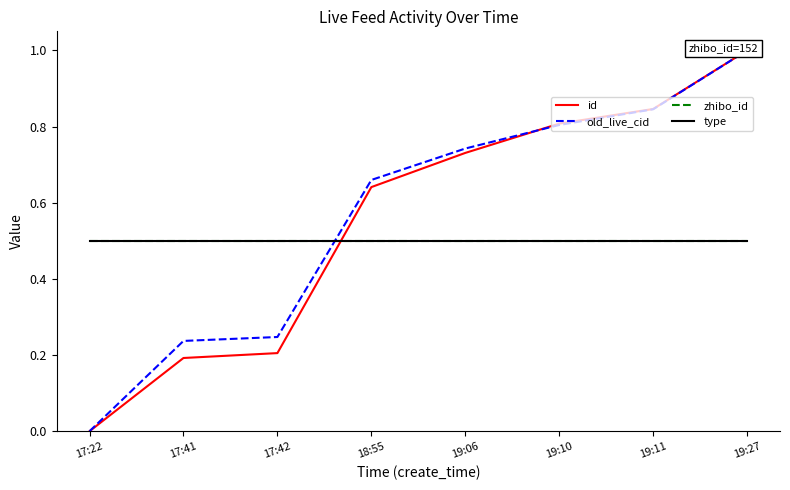

What is the label of the 2nd point from the left?

17:41